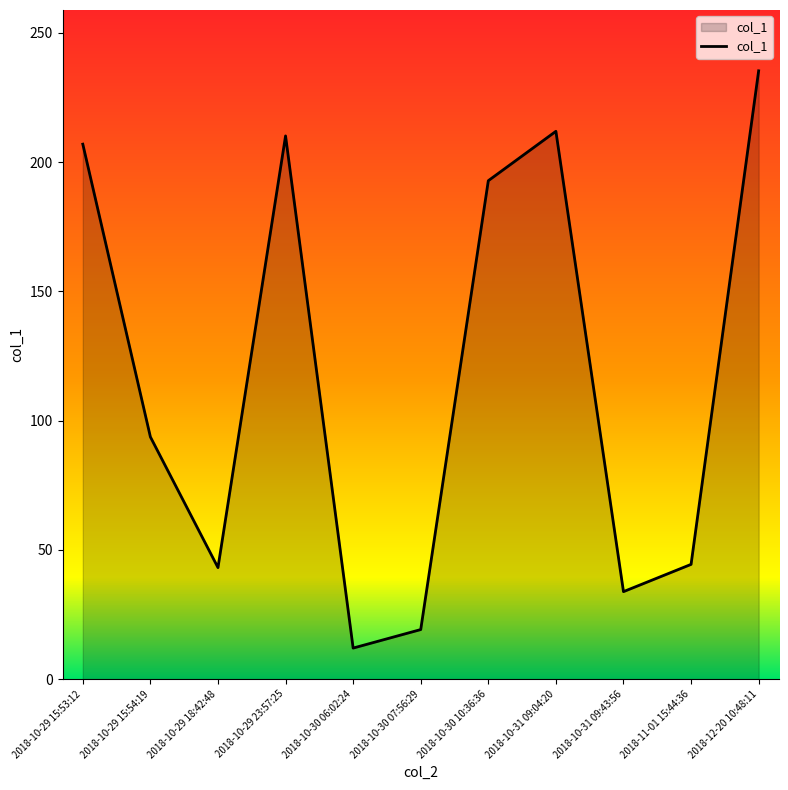

Between 2018-10-31 09:04:20 and 2018-10-30 07:56:29, which is larger?

2018-10-31 09:04:20